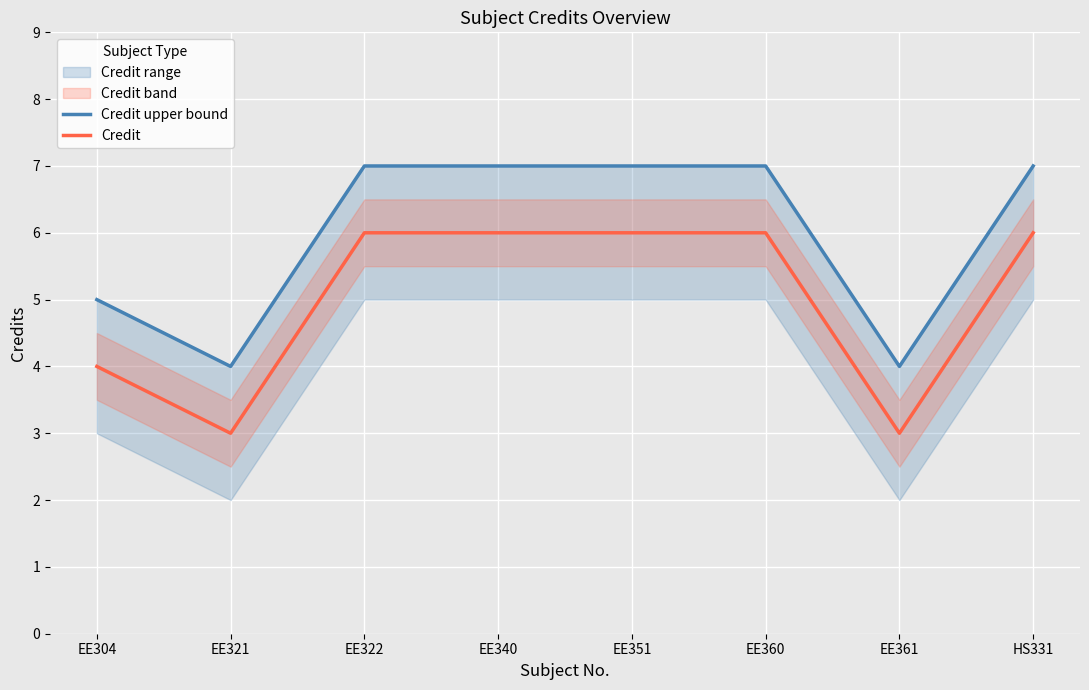

What is the sum of all Credit upper bound values?

48